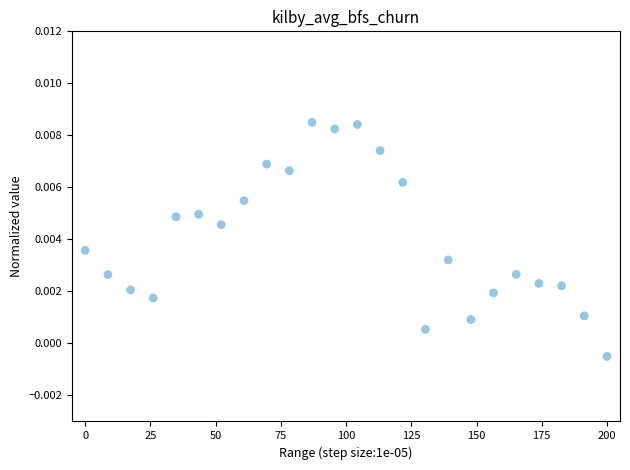

What is the range of X values (max minus min)?

200.0